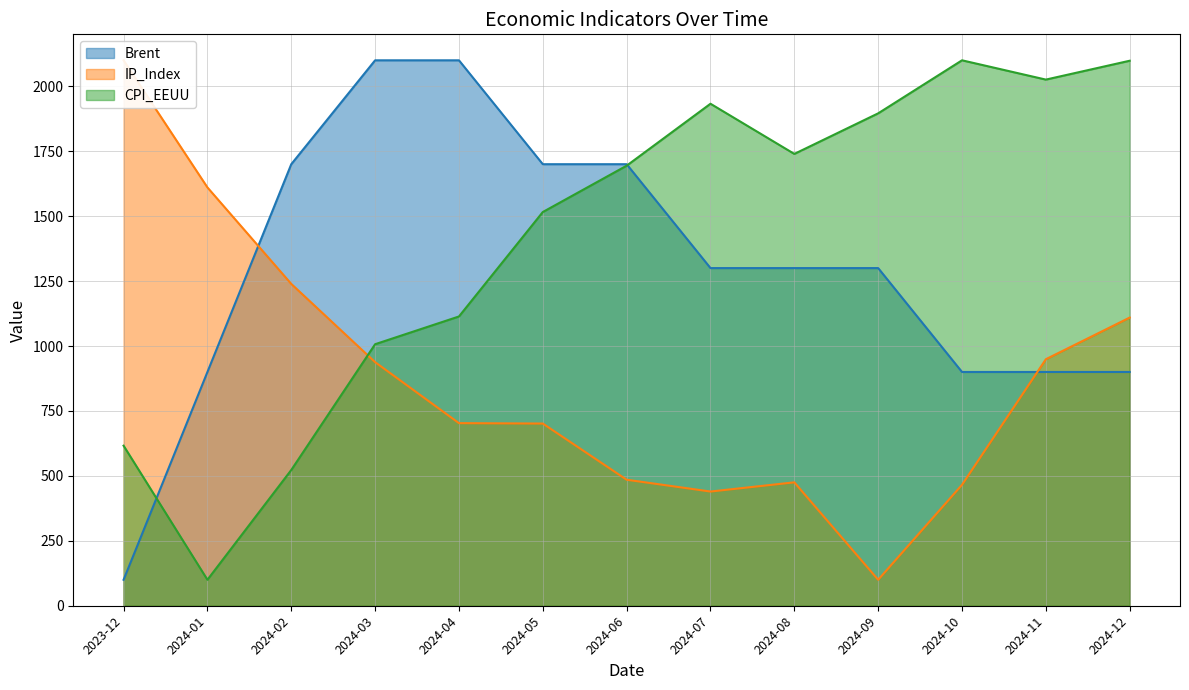

The value of IP_Index at 2024-04 is 703.0. True or false?

True